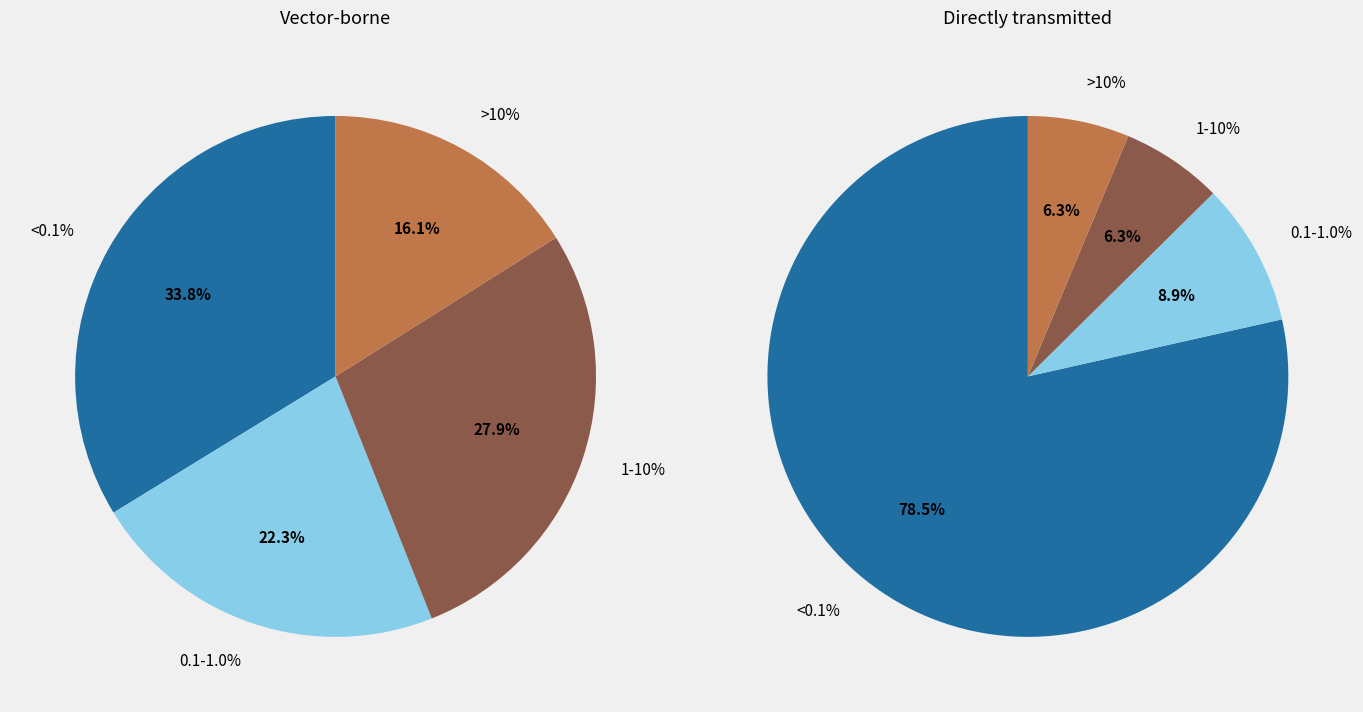

Does any single category account for the majority?

No